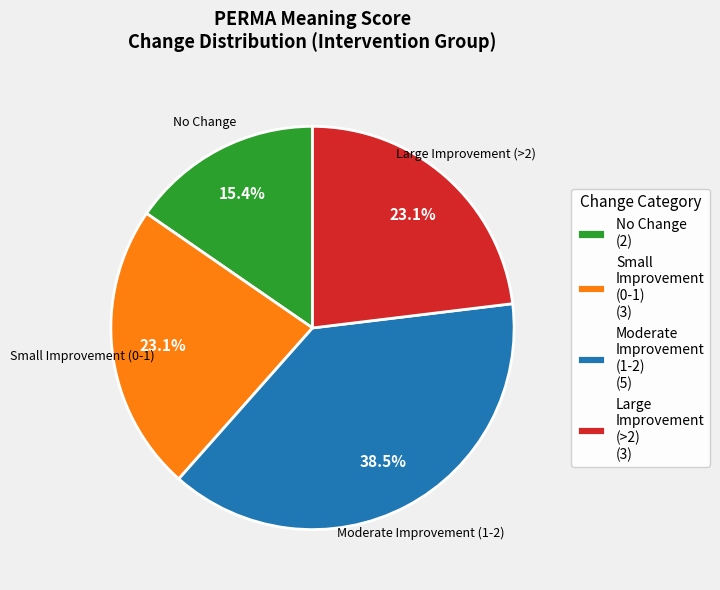

Which has a higher value, Small Improvement (0-1) (3) or Moderate Improvement (1-2) (5)?

Moderate Improvement (1-2) (5)